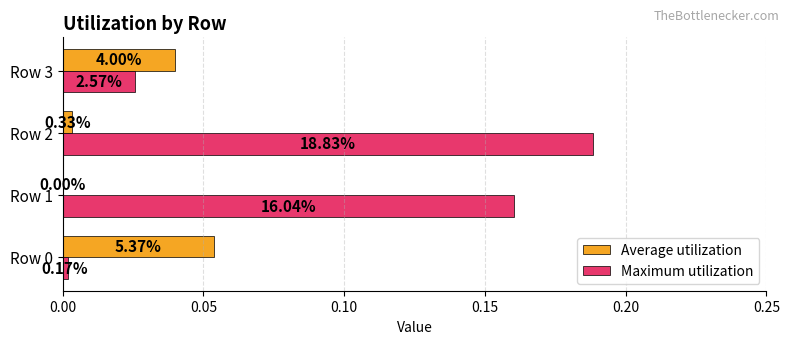

What is the average value of the Maximum utilization series?

0.1